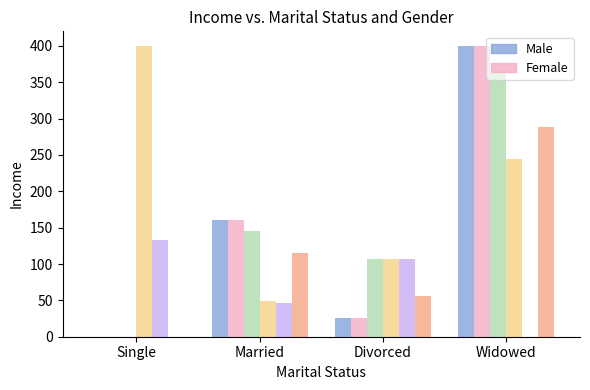

What is the total value across all series at Married?

675.1